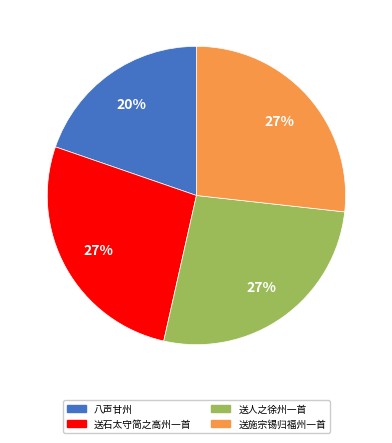

To the nearest percent, what portion does 送石太守简之高州一首 represent?

27%